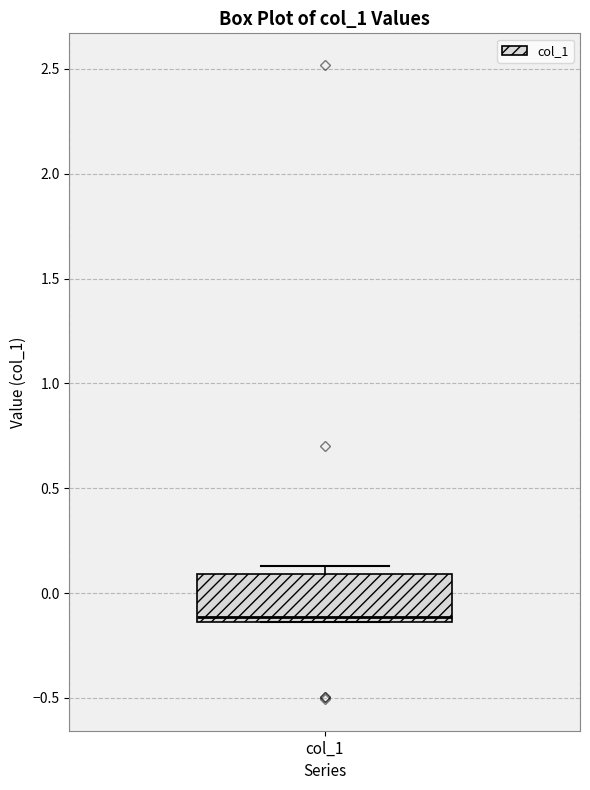

Where is the lower edge of the box for col_1 on the y-axis? The values are not printed on the chart, so give them approximately, as read against the axis.

-0.15